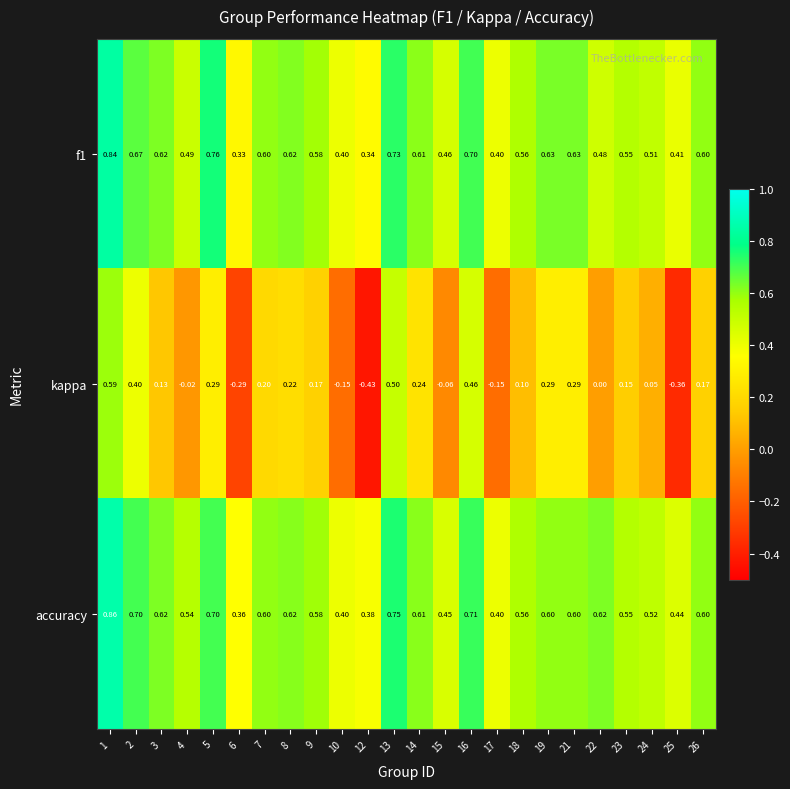

Which series changed the most between 10 and 15?

kappa